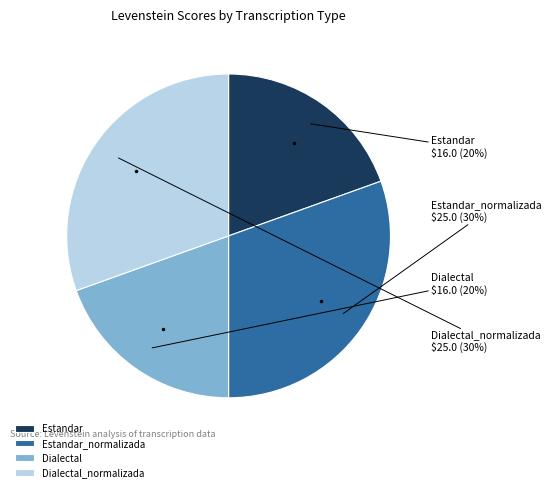

Does any single category account for the majority?

No